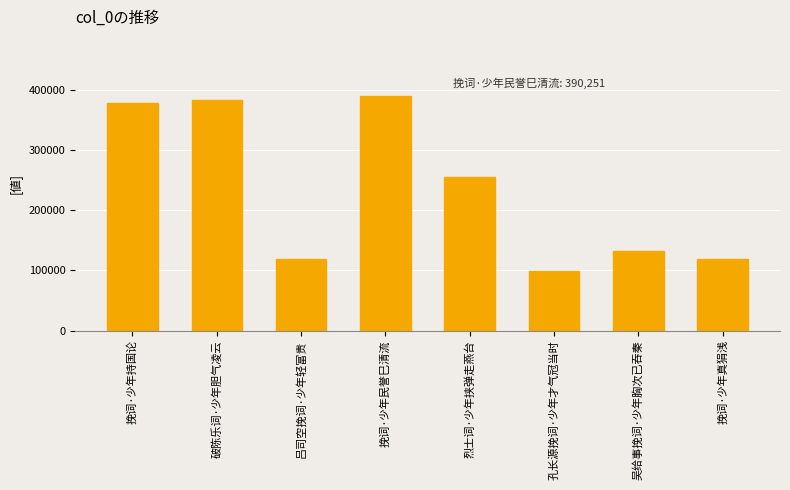

True or false: the data shows 119982 at 破陈乐词·少年胆气凌云.

False